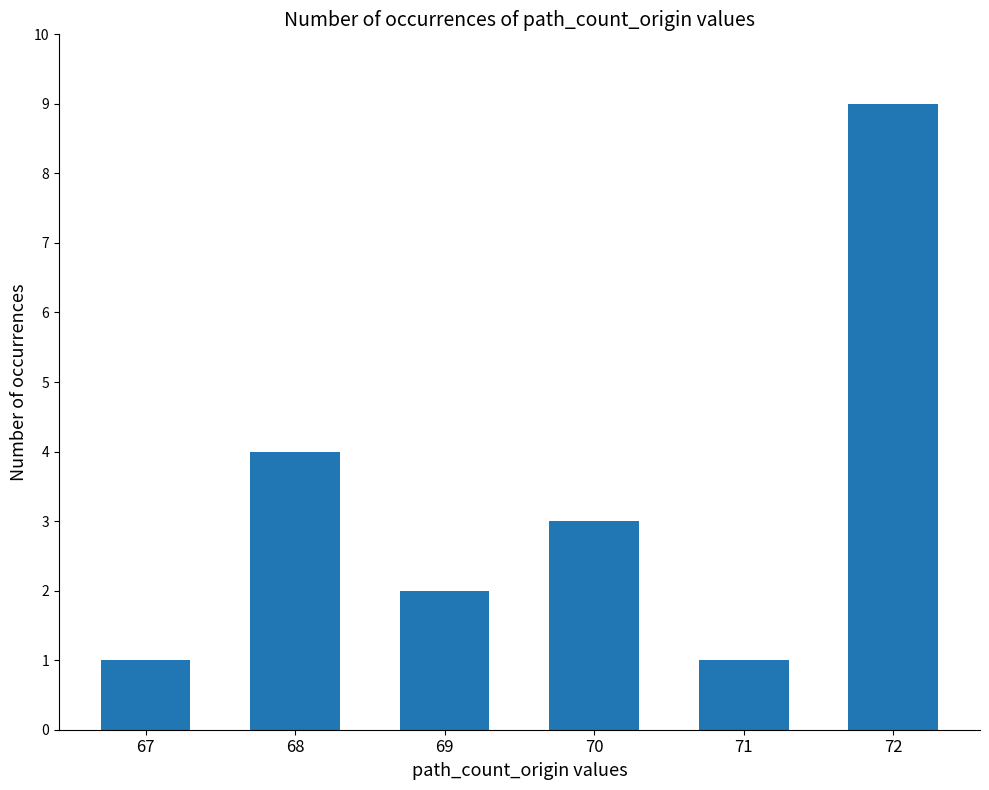

What is the change in value from 70 to 71?

-2